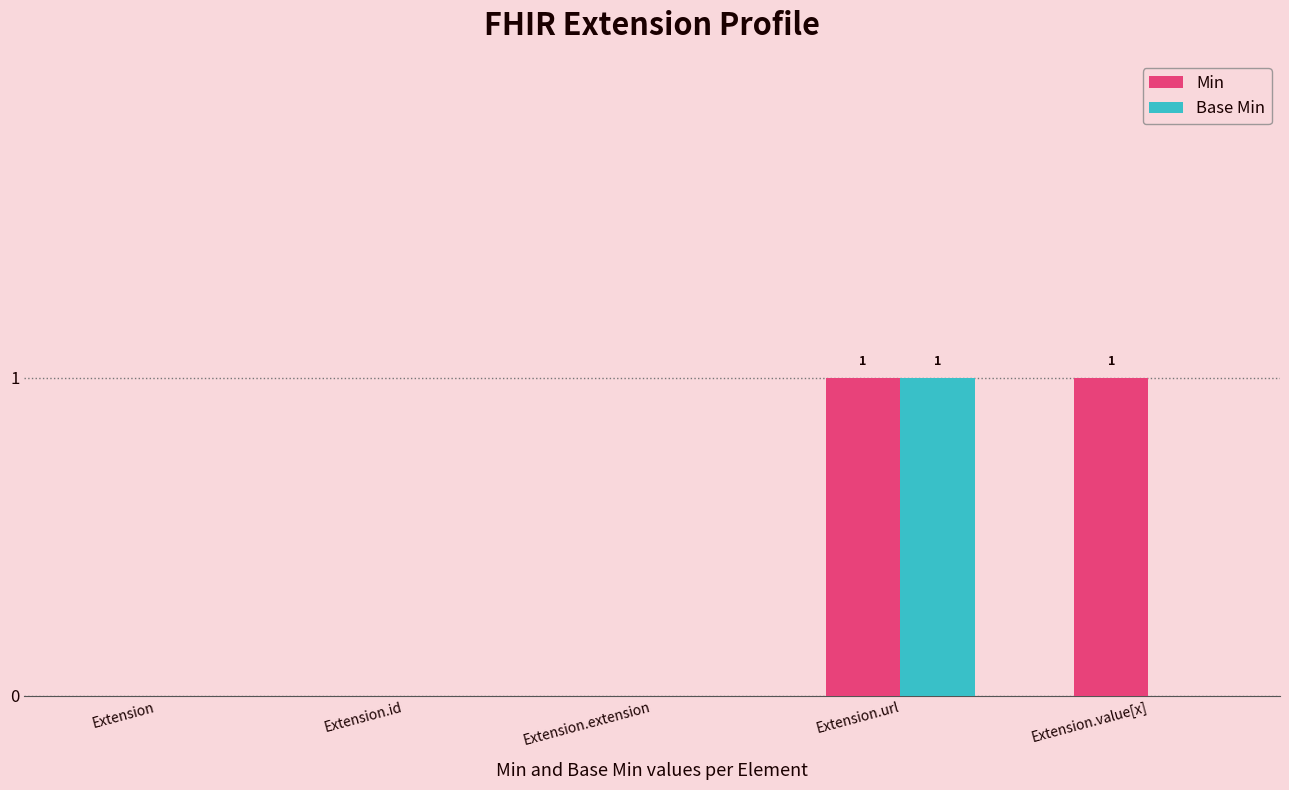

What is the total value across all series at Extension.value[x]?

1